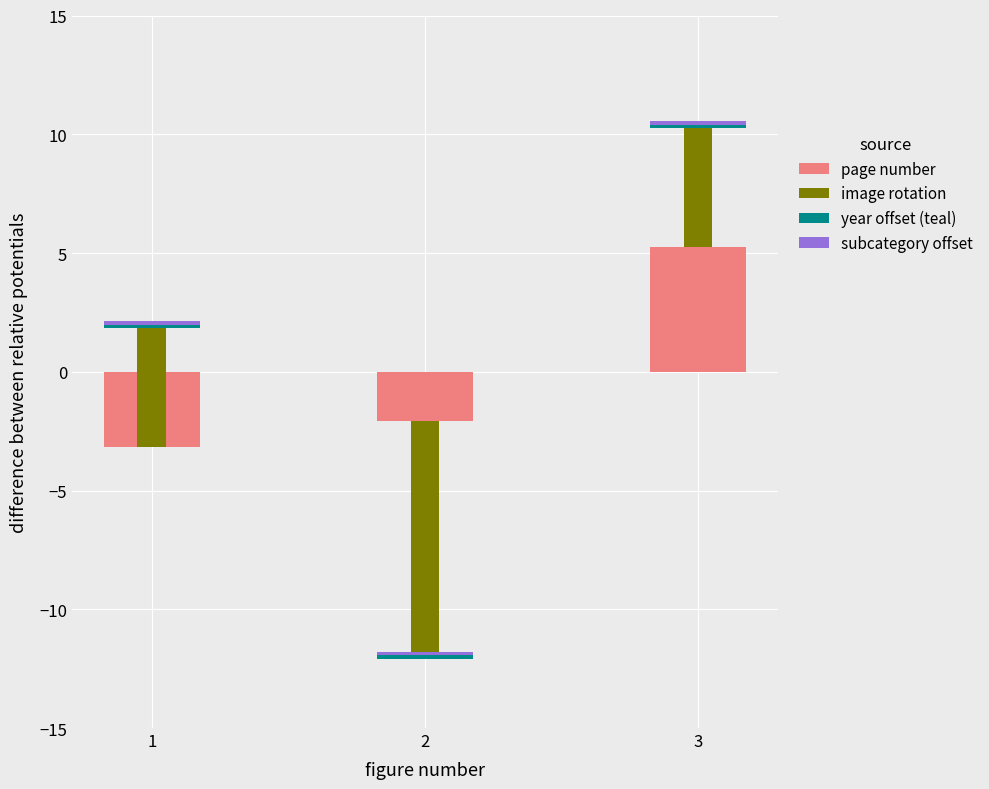

The year offset (teal) series shows 0.3 at 2. True or false?

False